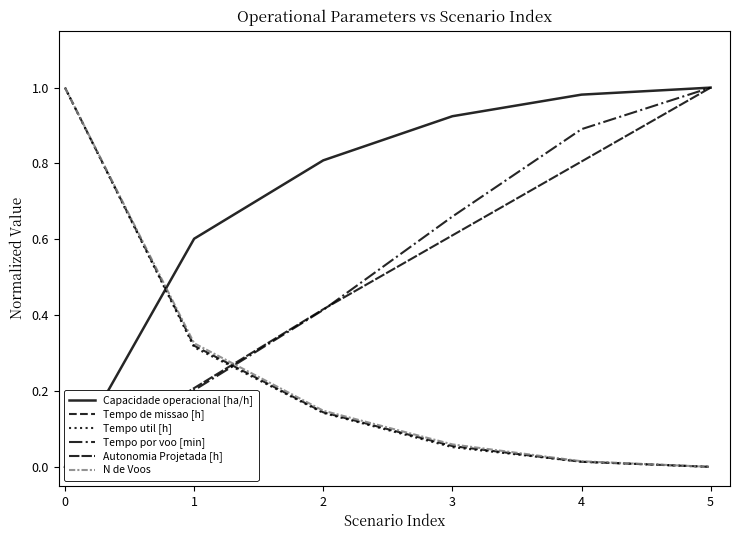

List the labels in order of N de Voos value, largest first.

0, 1, 2, 3, 4, 5